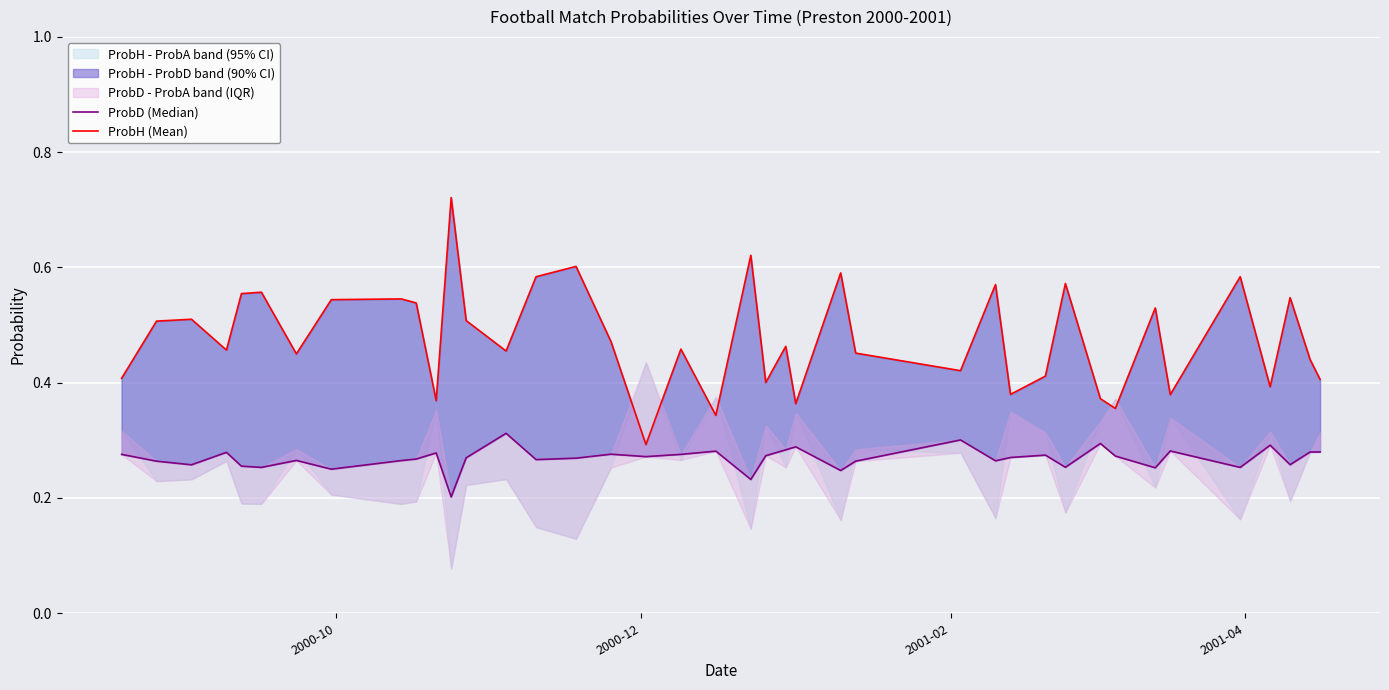

The ProbH (Mean) series shows 0.1 at 16. True or false?

False